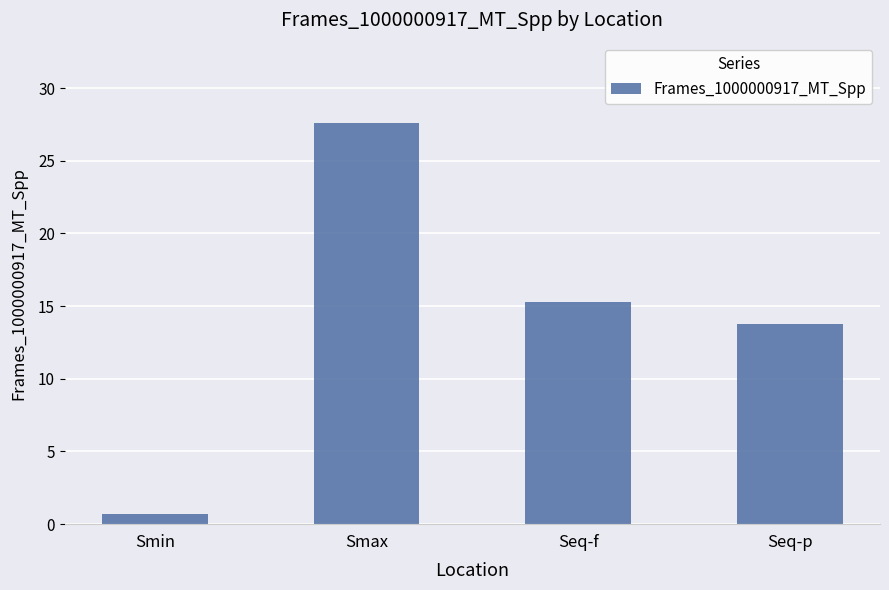

What is the sum of the values at Smin and Seq-f?

15.9